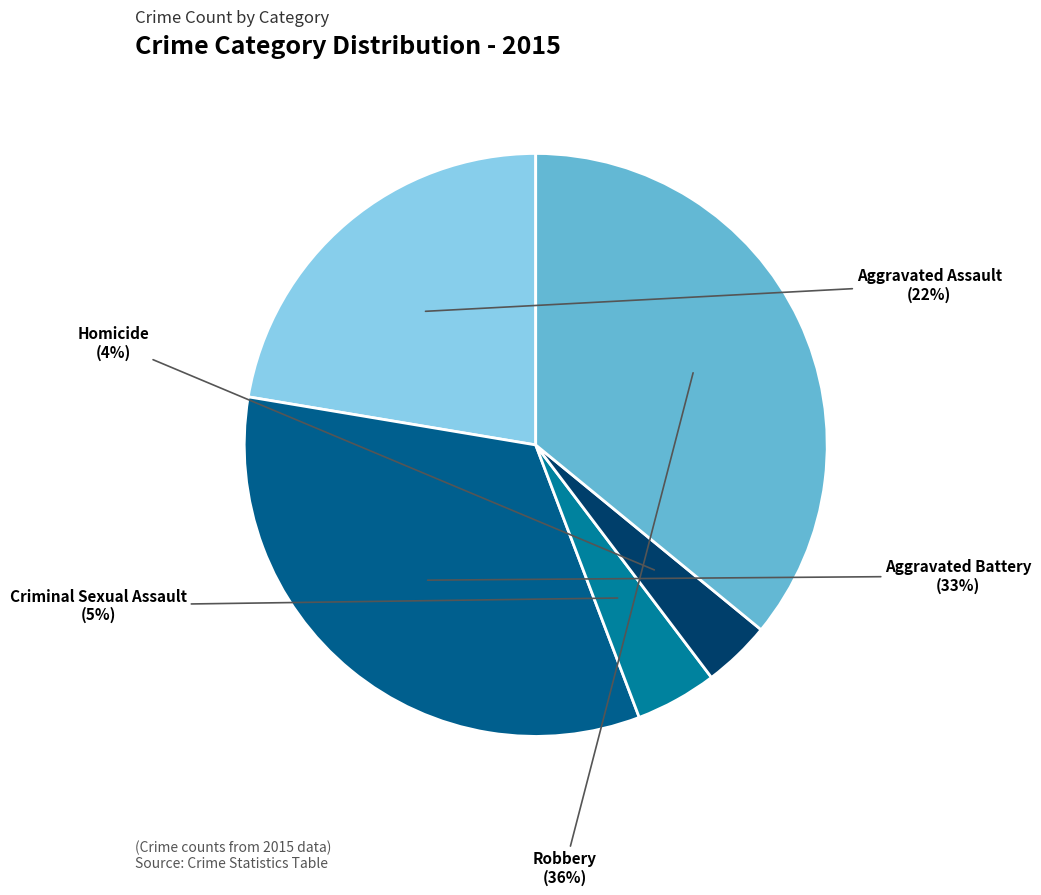

What is the ratio of the value at Aggravated Battery to the value at Aggravated Assault?

1.5